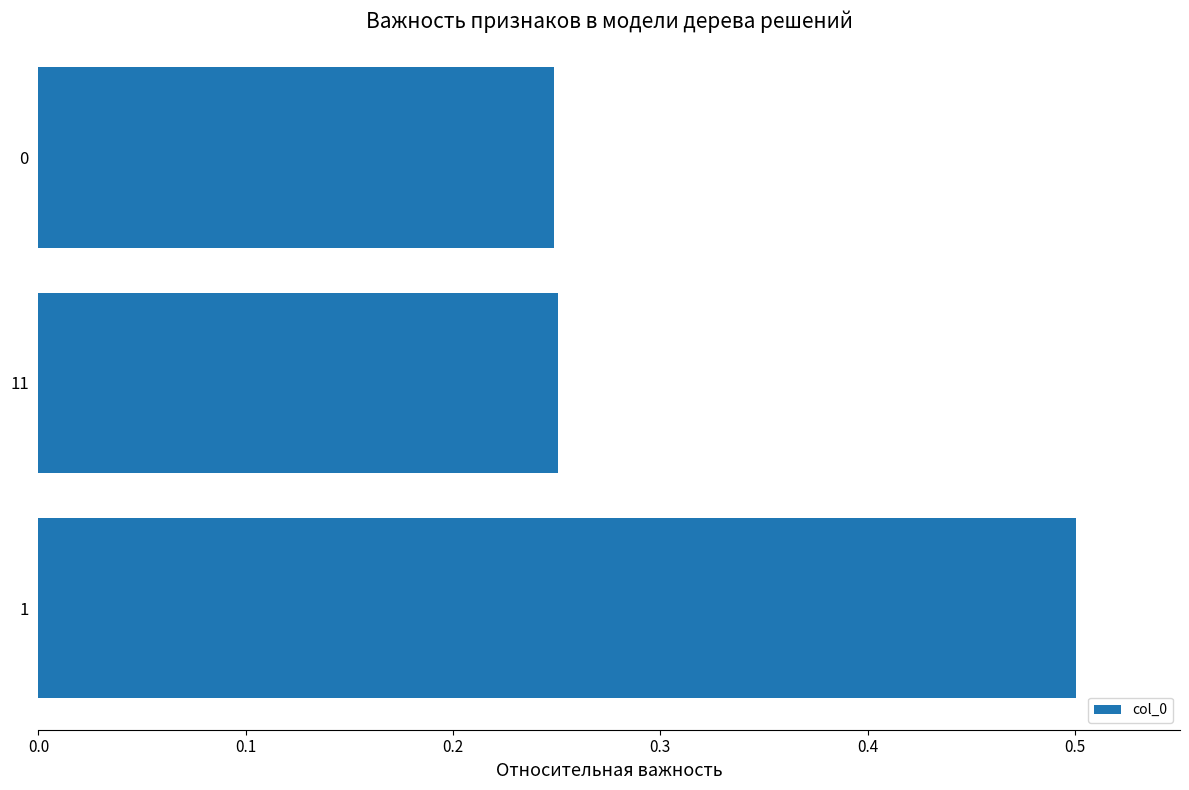

What is the maximum value shown in the chart?

0.5